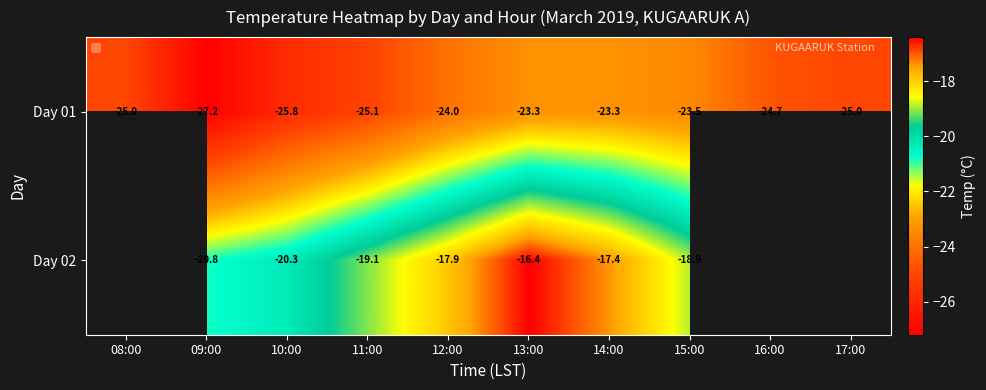

Which label corresponds to the smallest value in the chart?

09:00